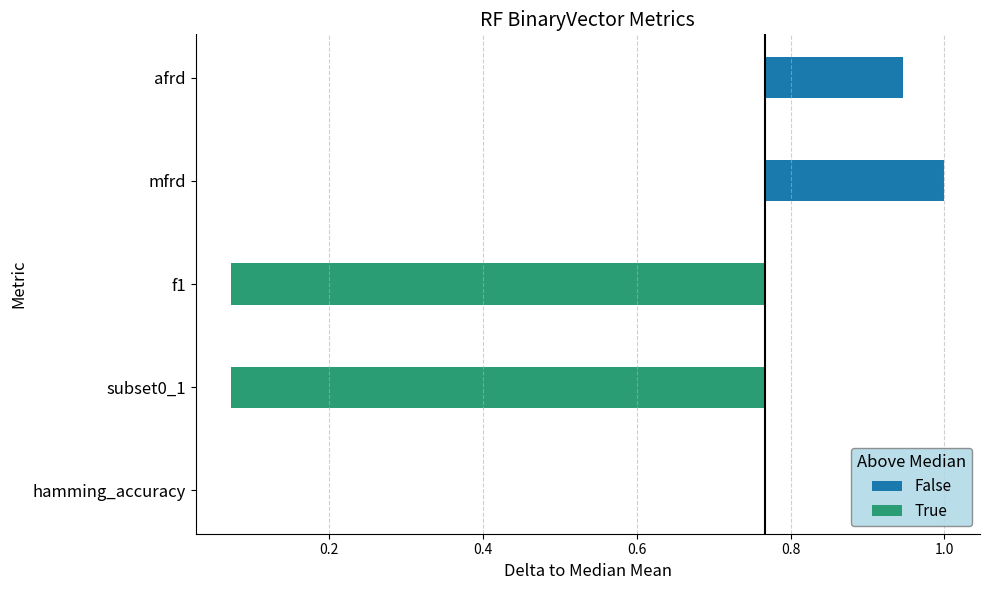

Reading left to right, extract all data points from this chart.

Mean: hamming_accuracy=0.8	subset0_1=0.1	f1=0.1	mfrd=1.0	afrd=0.9
Std: hamming_accuracy=0.0	subset0_1=0.0	f1=0.0	mfrd=0.0	afrd=0.0